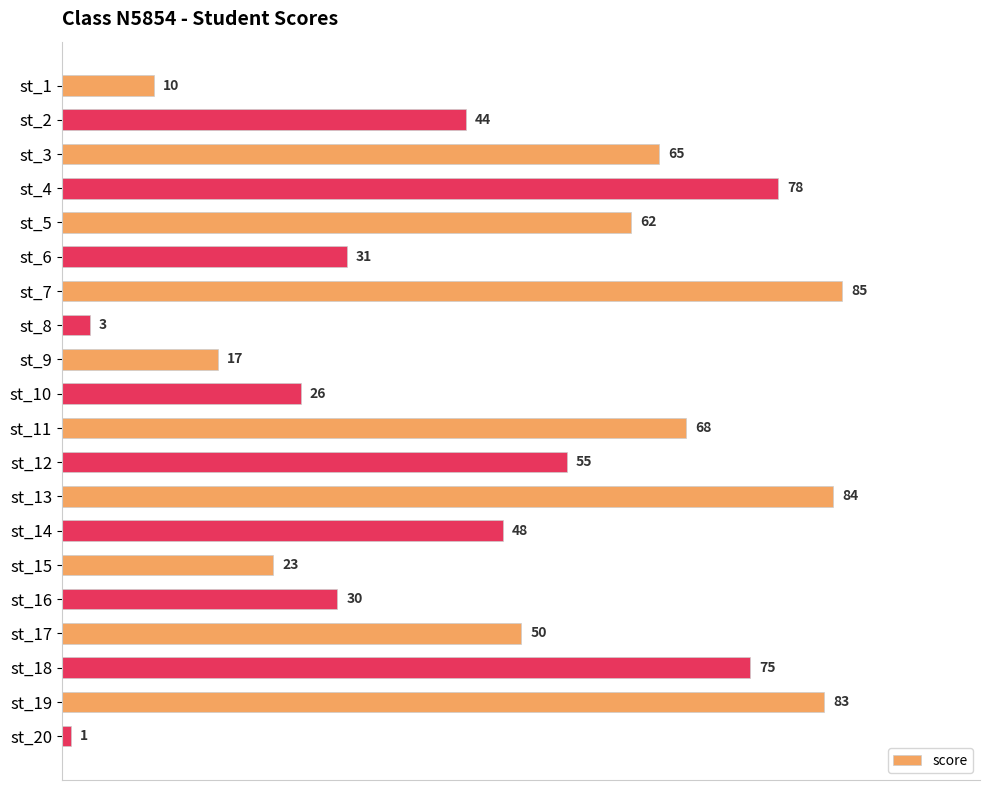

True or false: the data shows 1 at st_20.

True